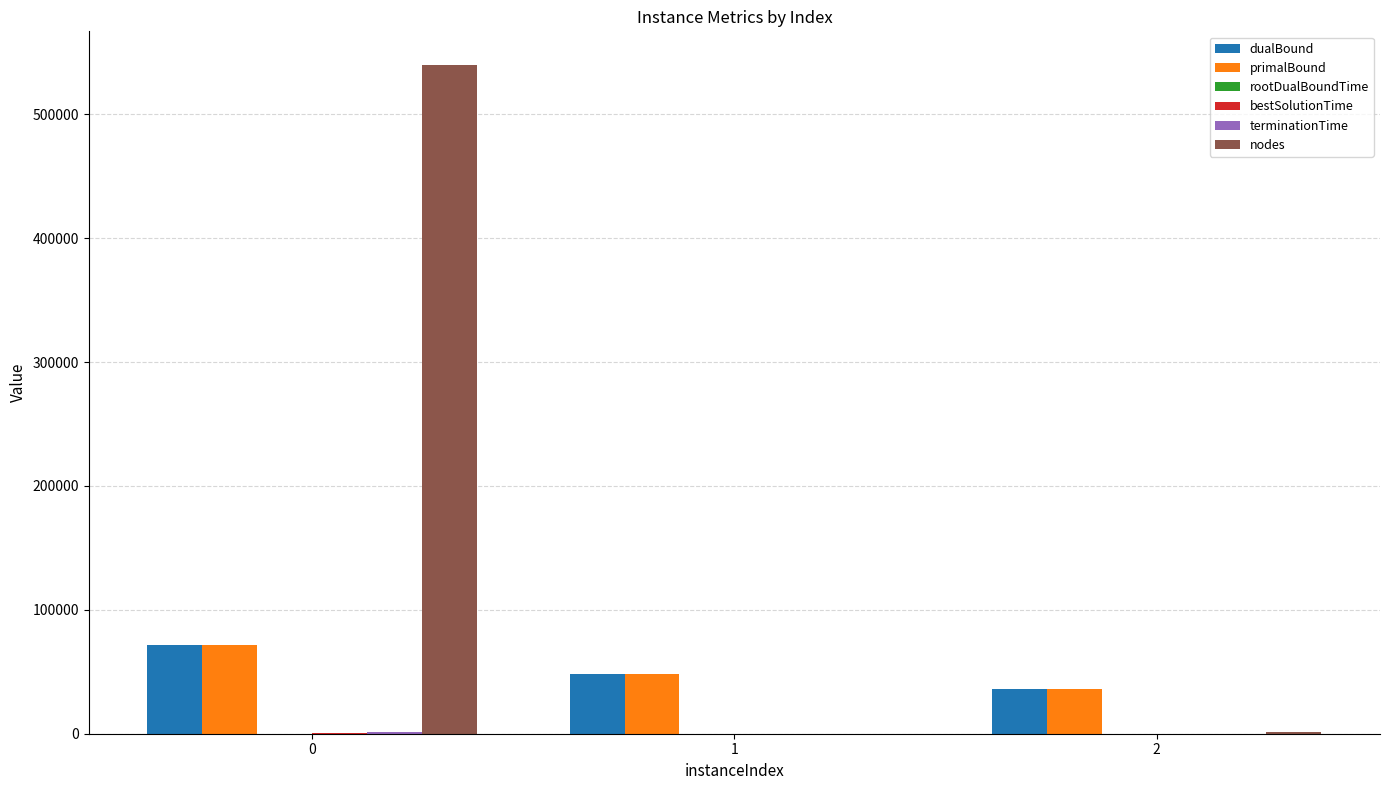

What is the sum of the nodes values at 2 and 1?

1557.0